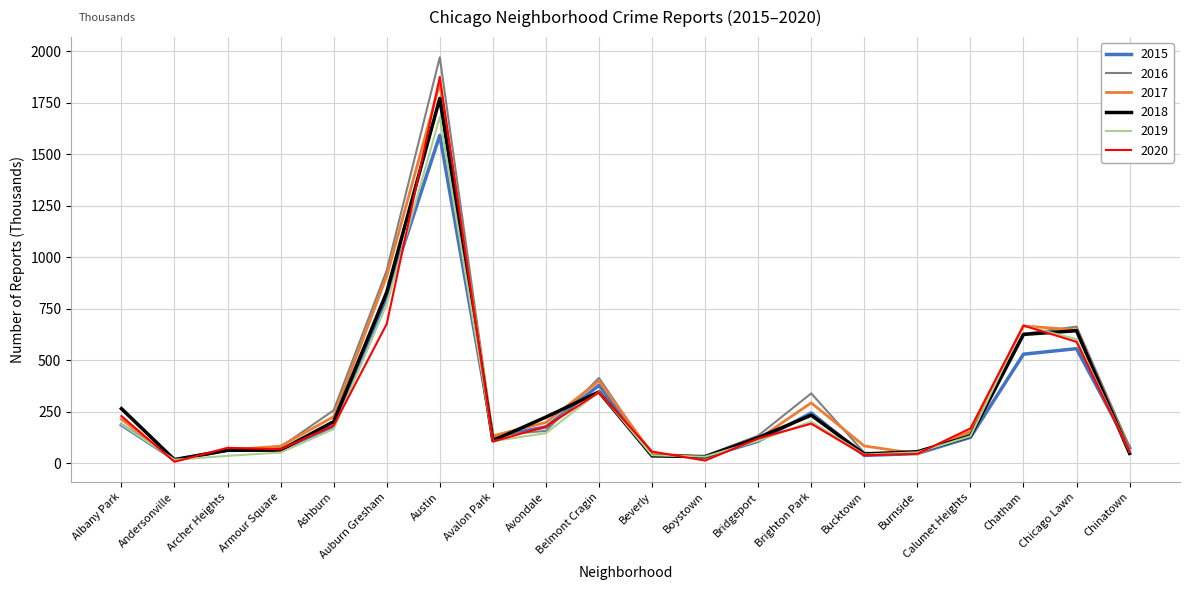

What is the total value across all series at Beverly?

260